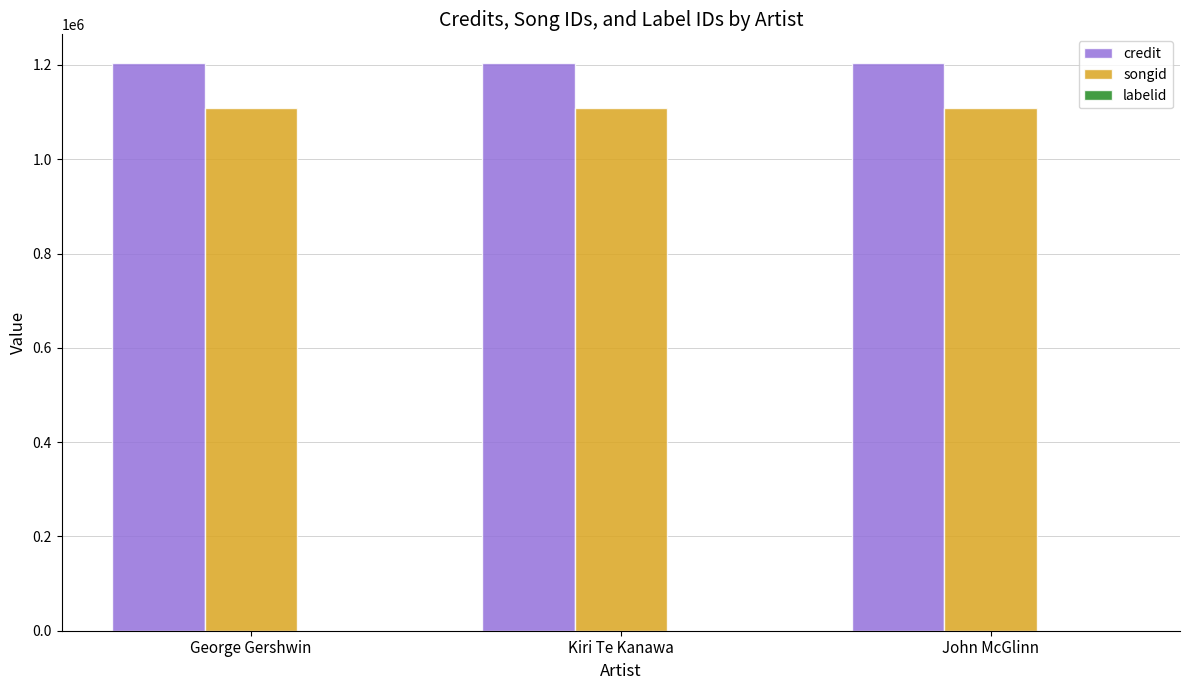

What is the greatest value displayed?

1204777